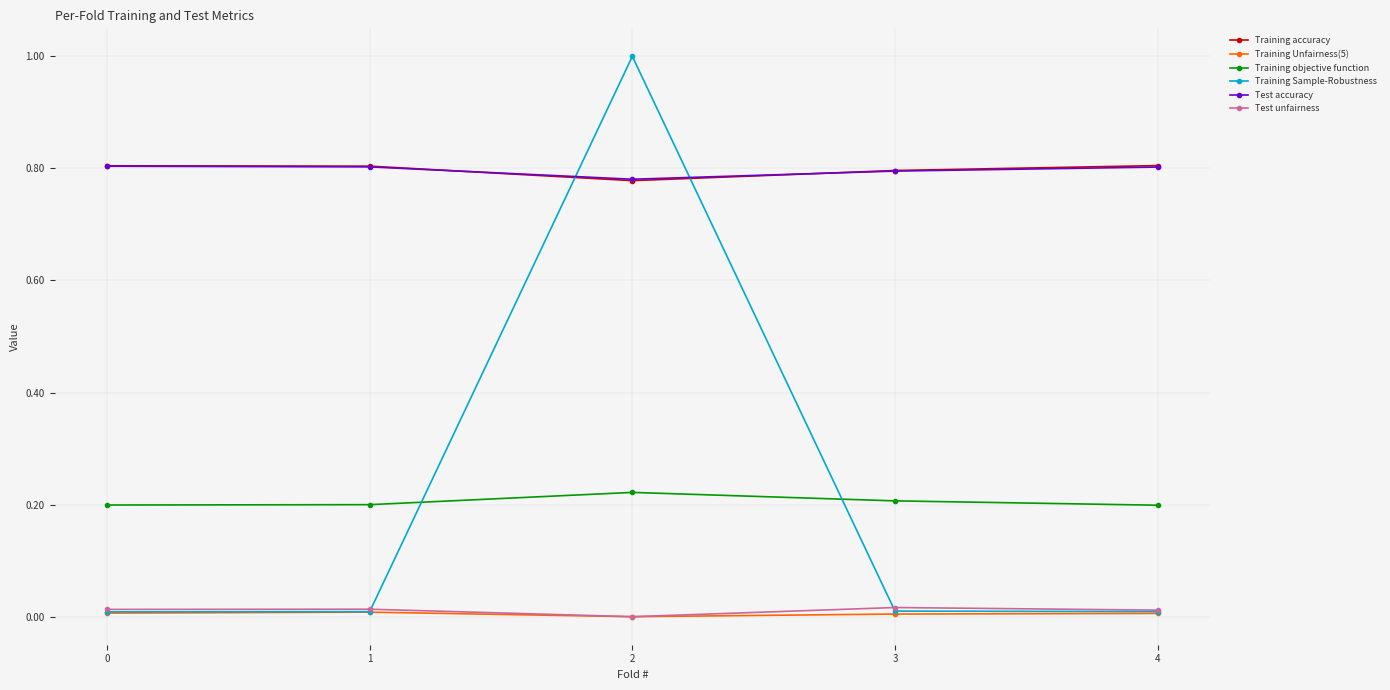

Where do Training accuracy and Test accuracy first cross each other?

1 and 2